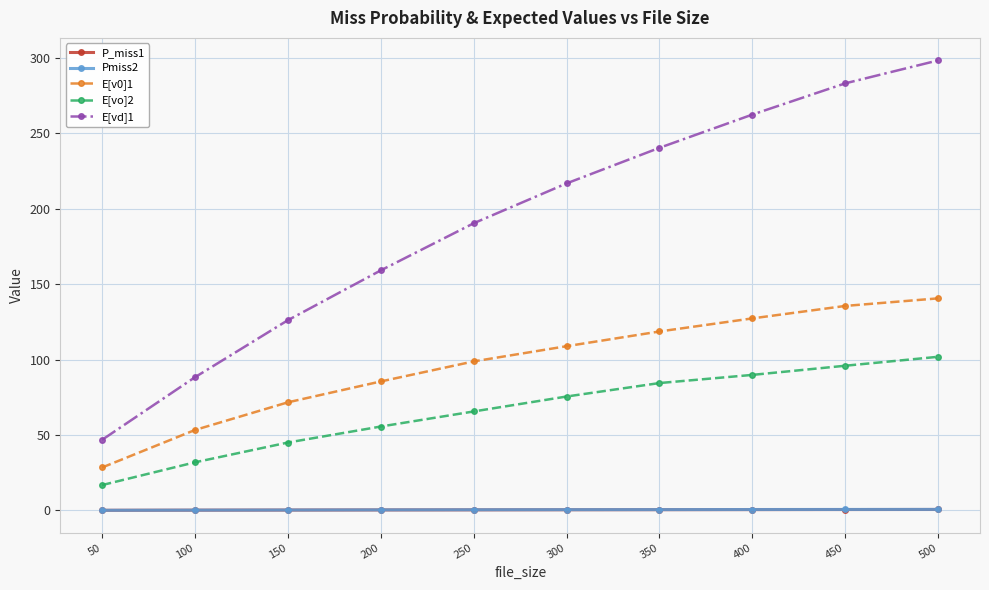

Read the P_miss1 value at 100.

0.2